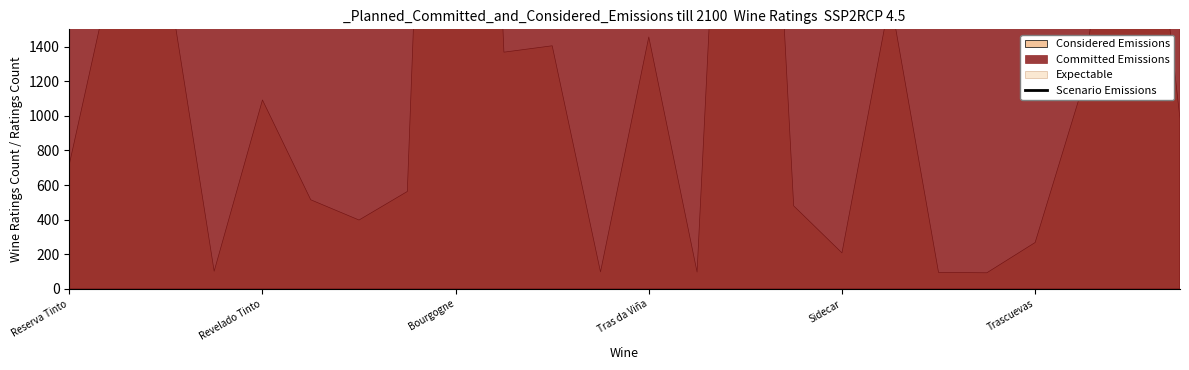

What is the approximate value of Expectable at Bourgogne?

3.8